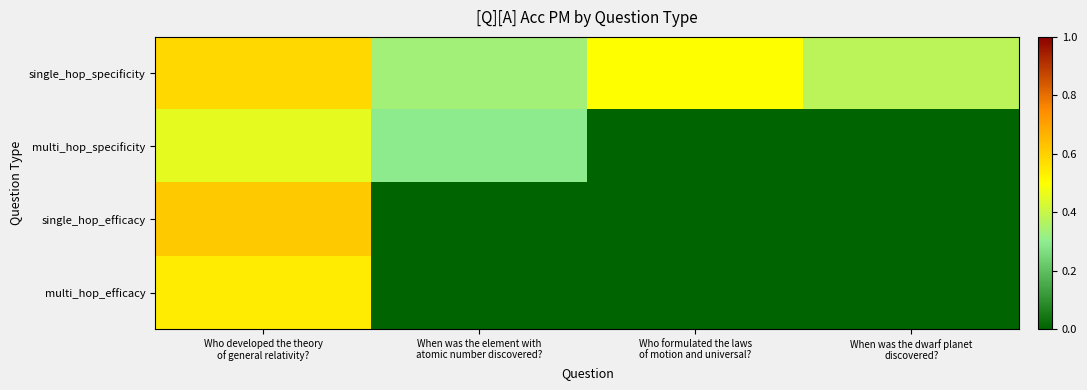

Count the number of categories in the chart.

4